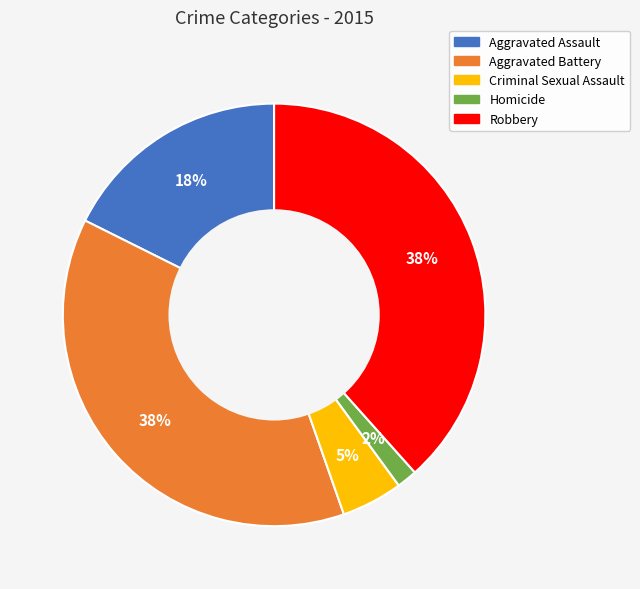

To the nearest percent, what portion does Criminal Sexual Assault represent?

5%